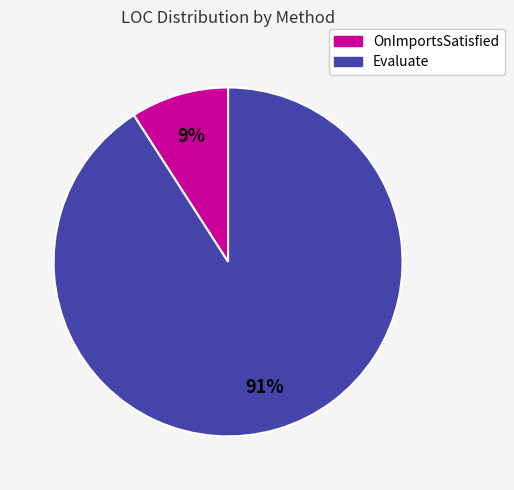

How many slices are in this pie chart?

2